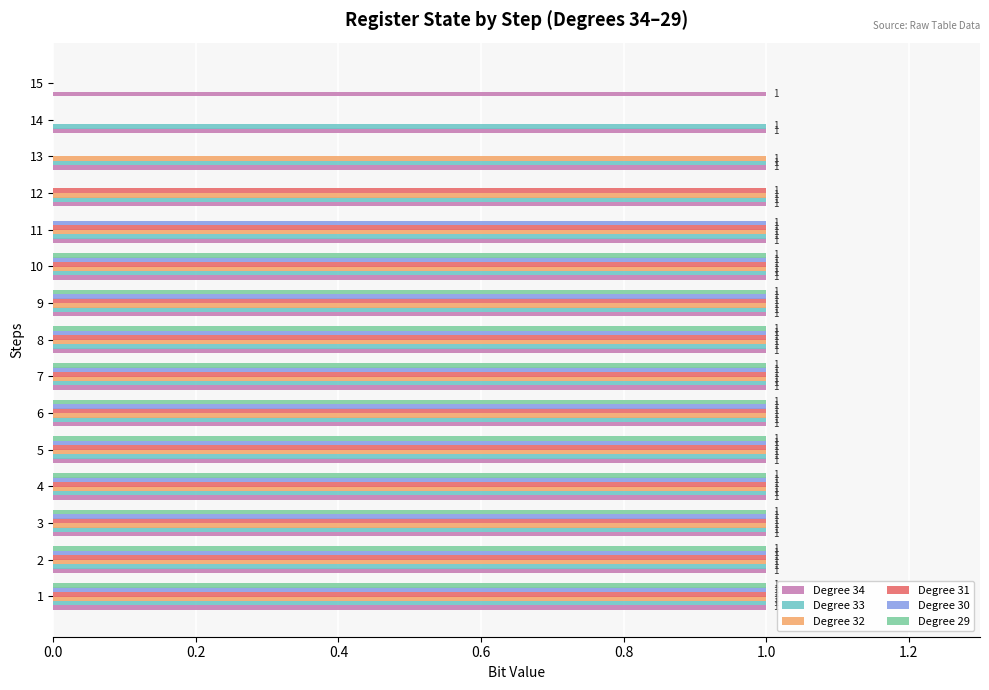

How many Degree 29 values are between 0 and 1?

15